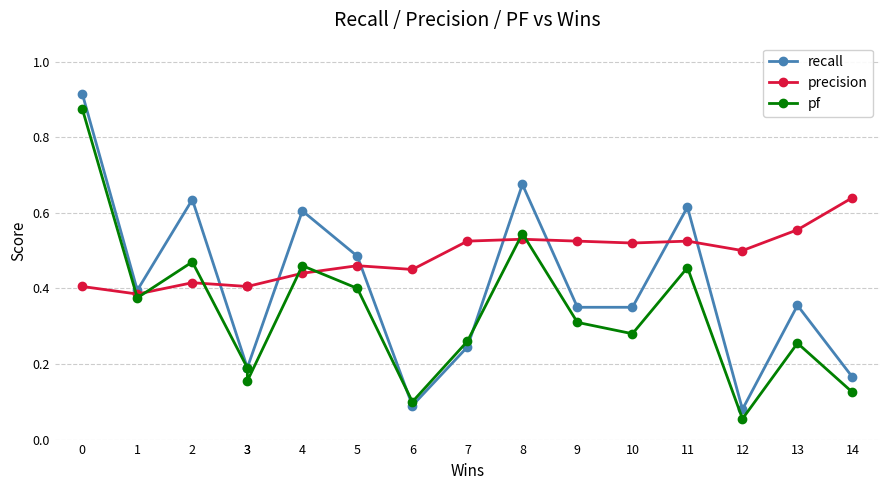

What is the value of the precision point at the 12th from the left?

0.5